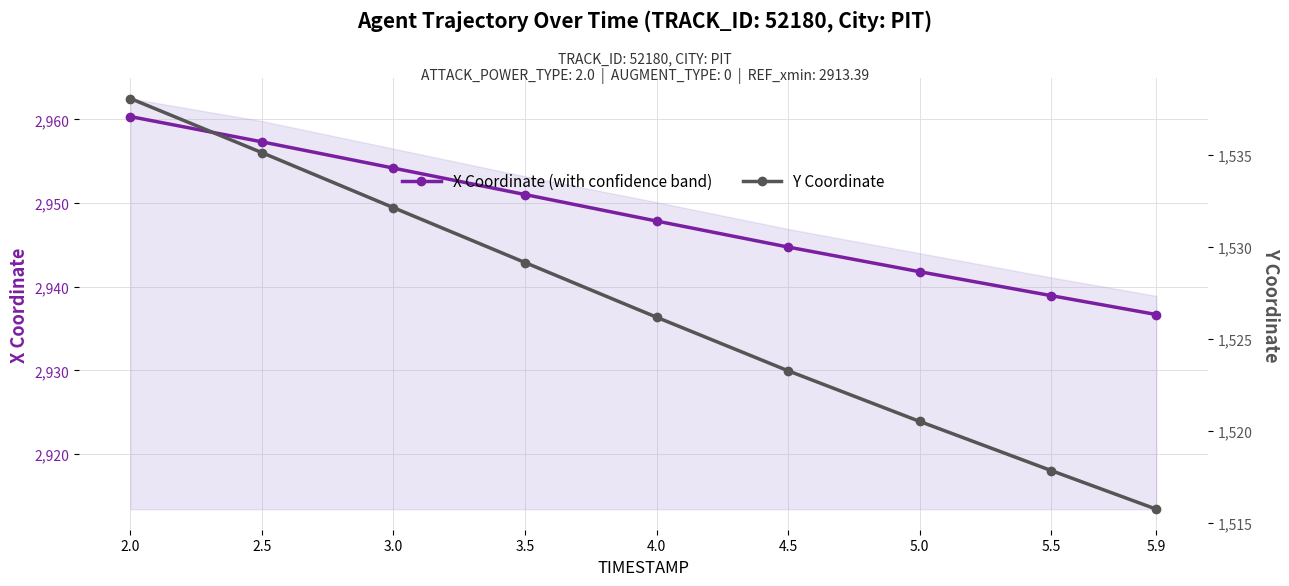

True or false: Y Coordinate has more than 2 points higher than both neighbors.

False